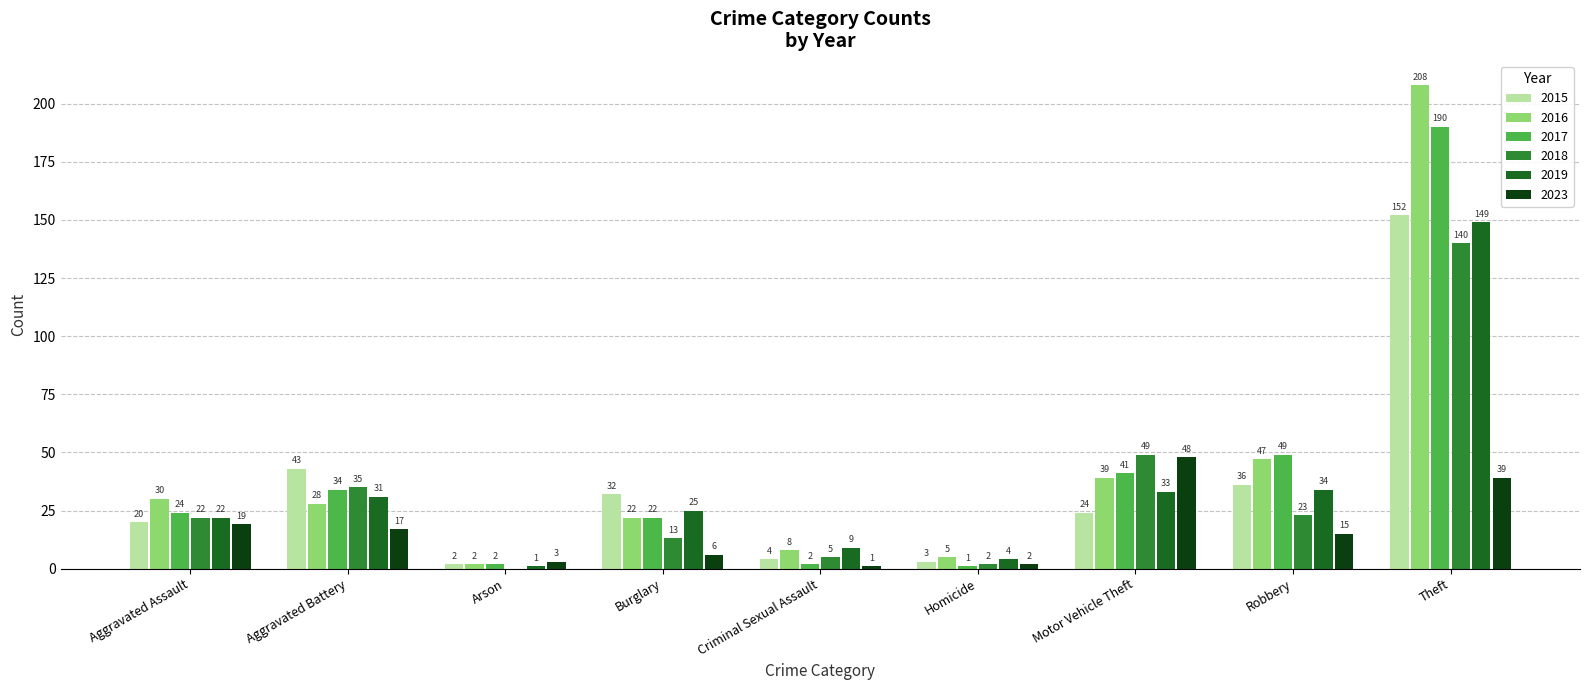

What is the approximate value of 2019 at Aggravated Assault, to the nearest 5?

20